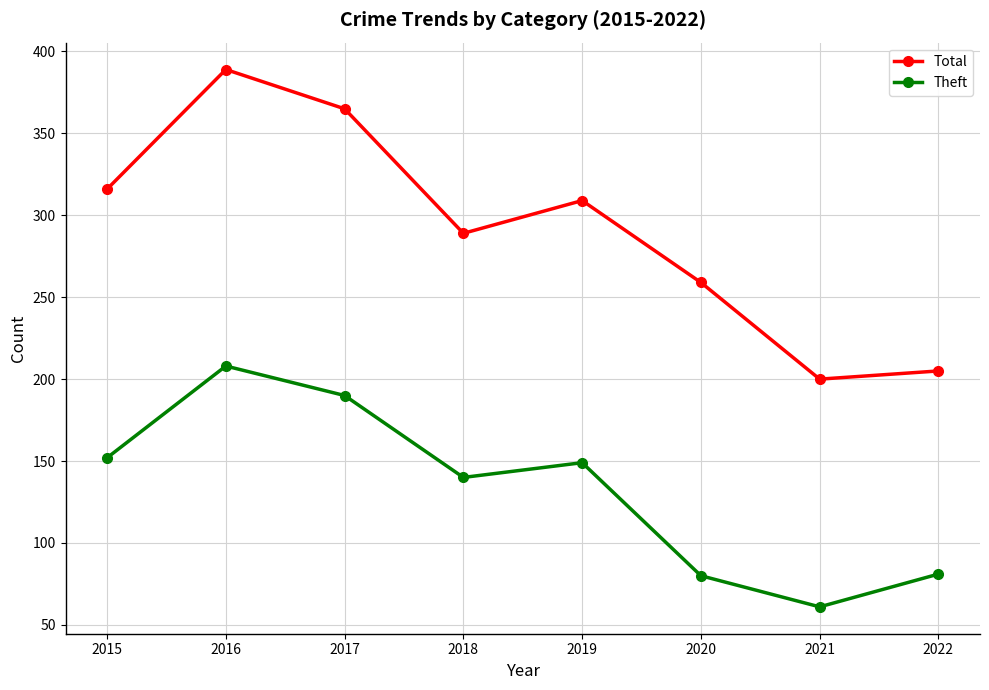

What is the sum of all Total values?

2332